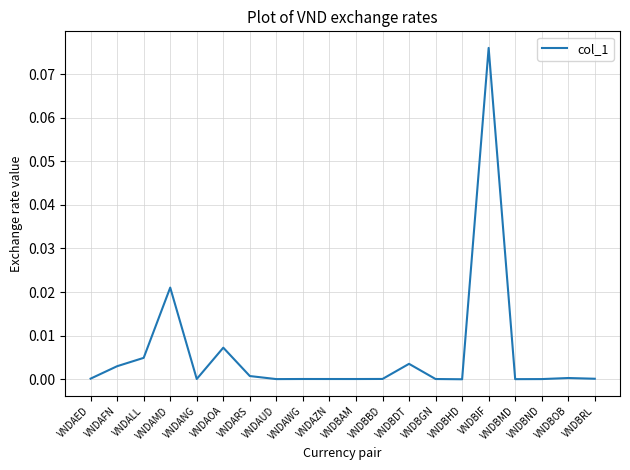

The chart shows a value of 0.0 at VNDBOB. True or false?

True